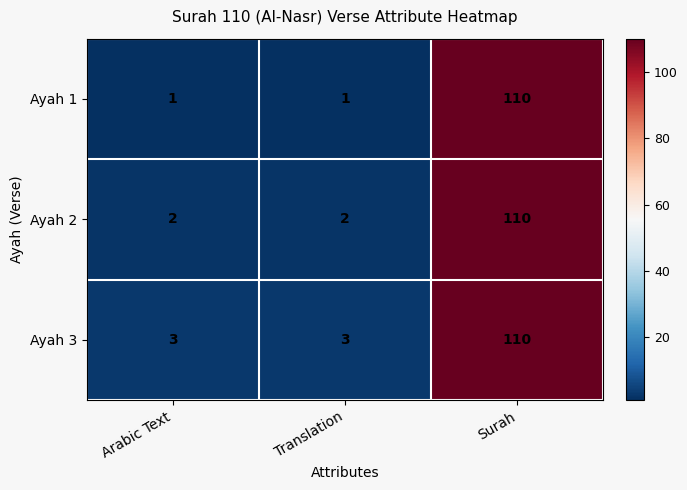

At which category is the sum across all series the highest?

Surah